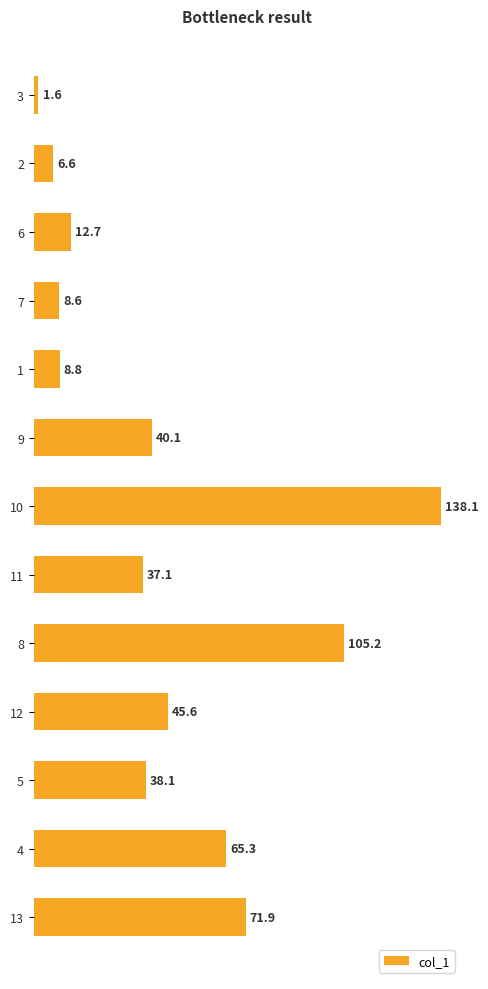

What is the label of the 1st bar from the top?

3